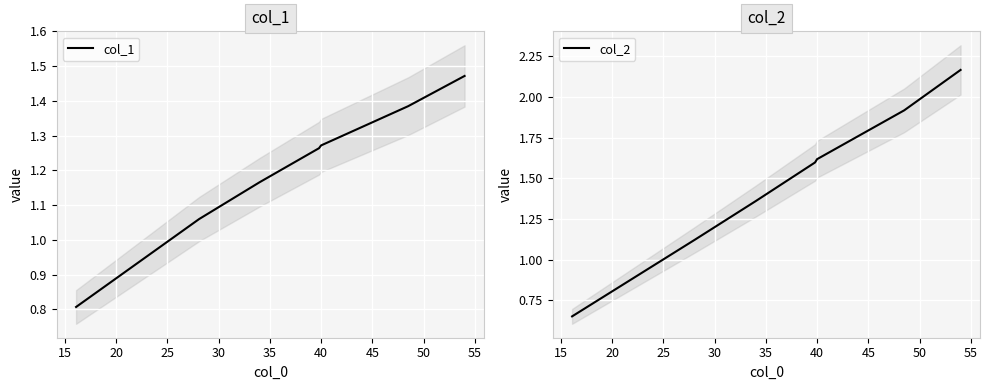

At how many categories does at least one series exceed 1?

6